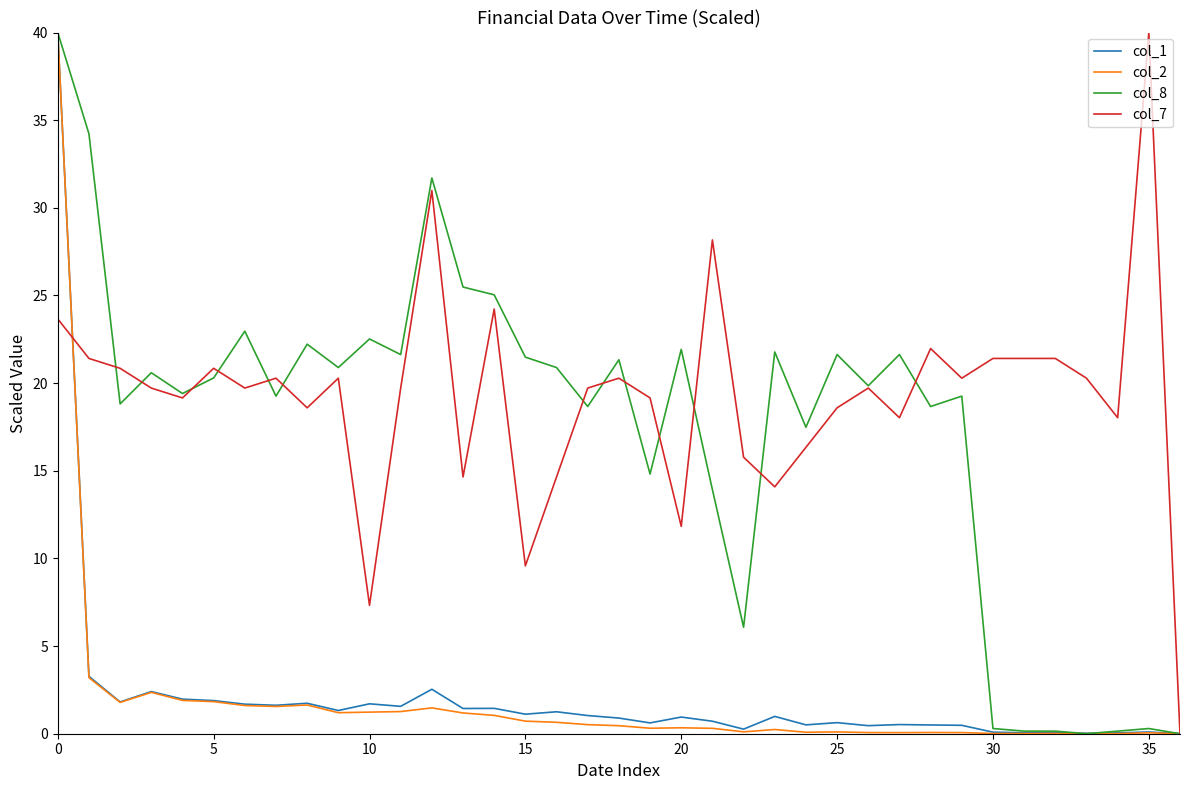

What is the maximum value shown in the chart?

40.0